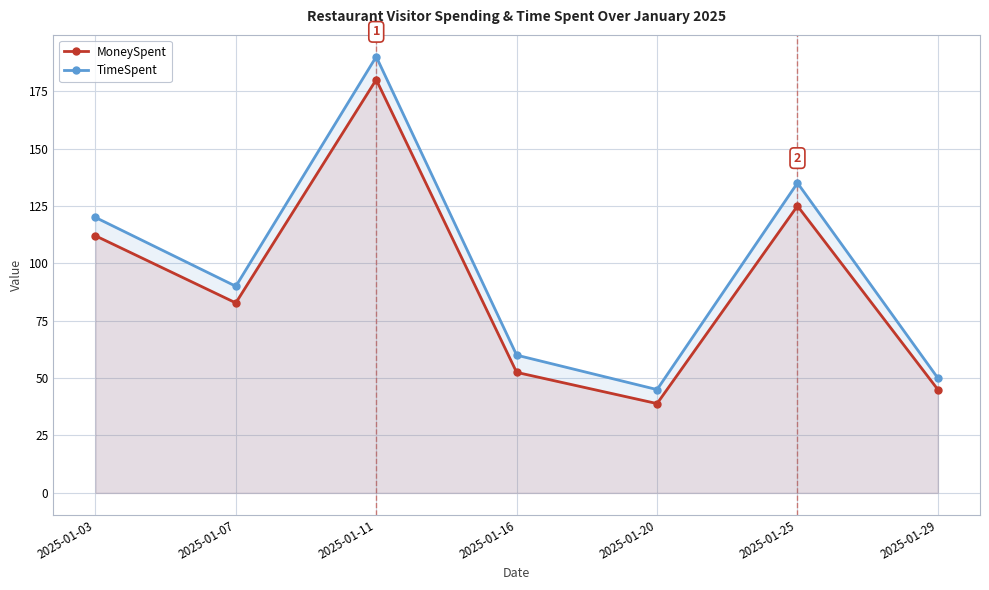

What is the difference between the maximum and second lowest values in the TimeSpent series?

140.0